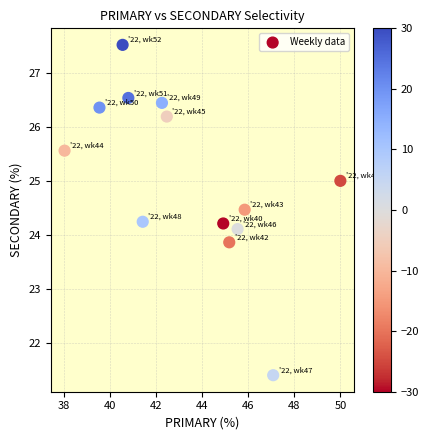

What is the range of X values (max minus min)?

12.0